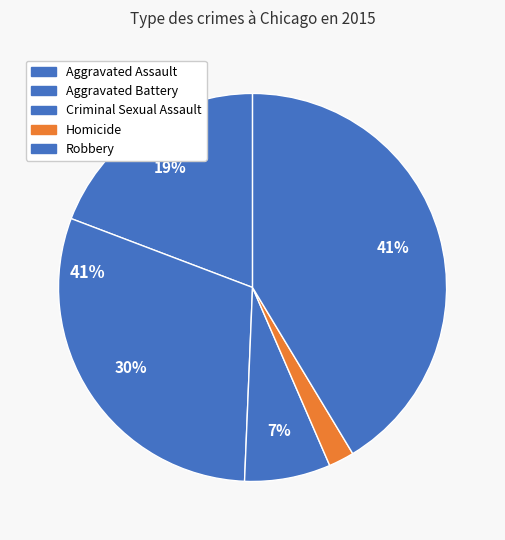

Does any single category account for the majority?

No